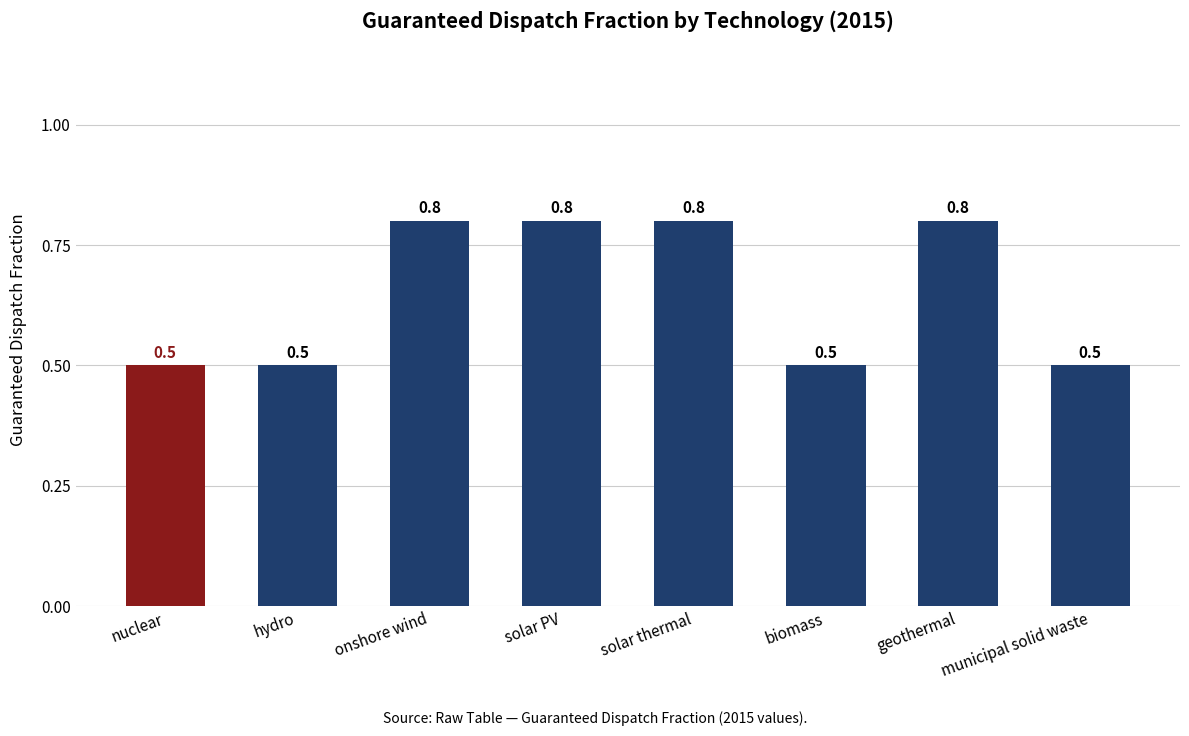

The chart shows a value of 0.5 at municipal solid waste. True or false?

True